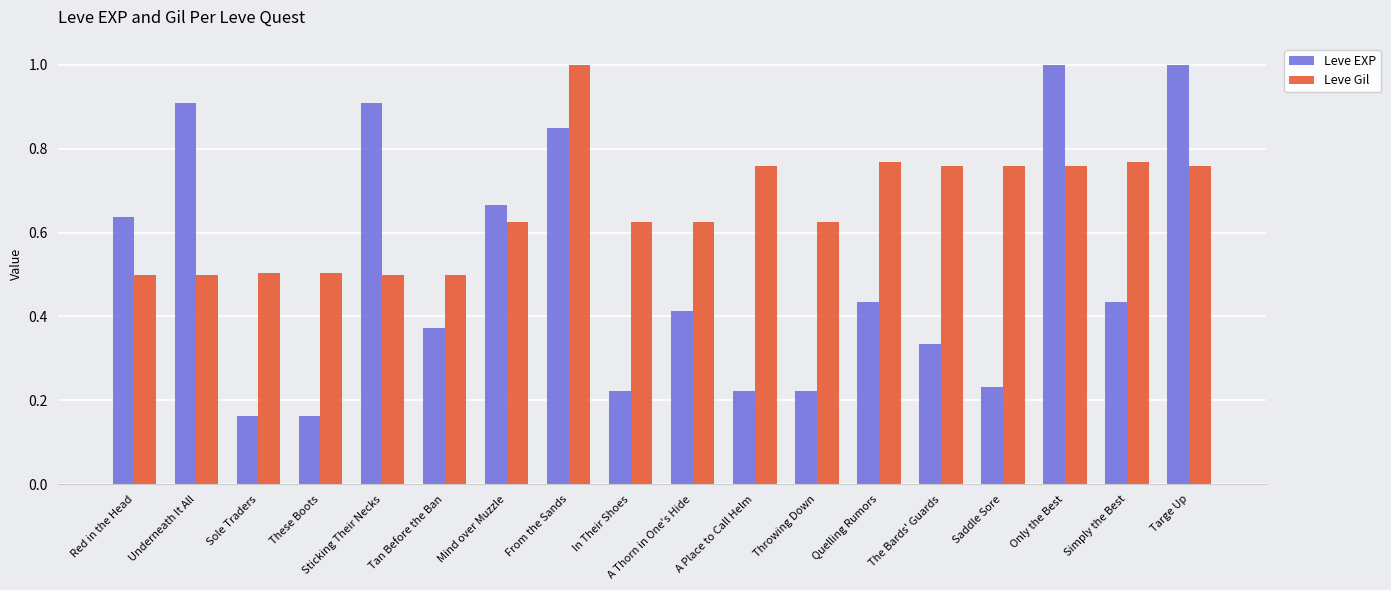

What is the greatest value displayed?

1.0